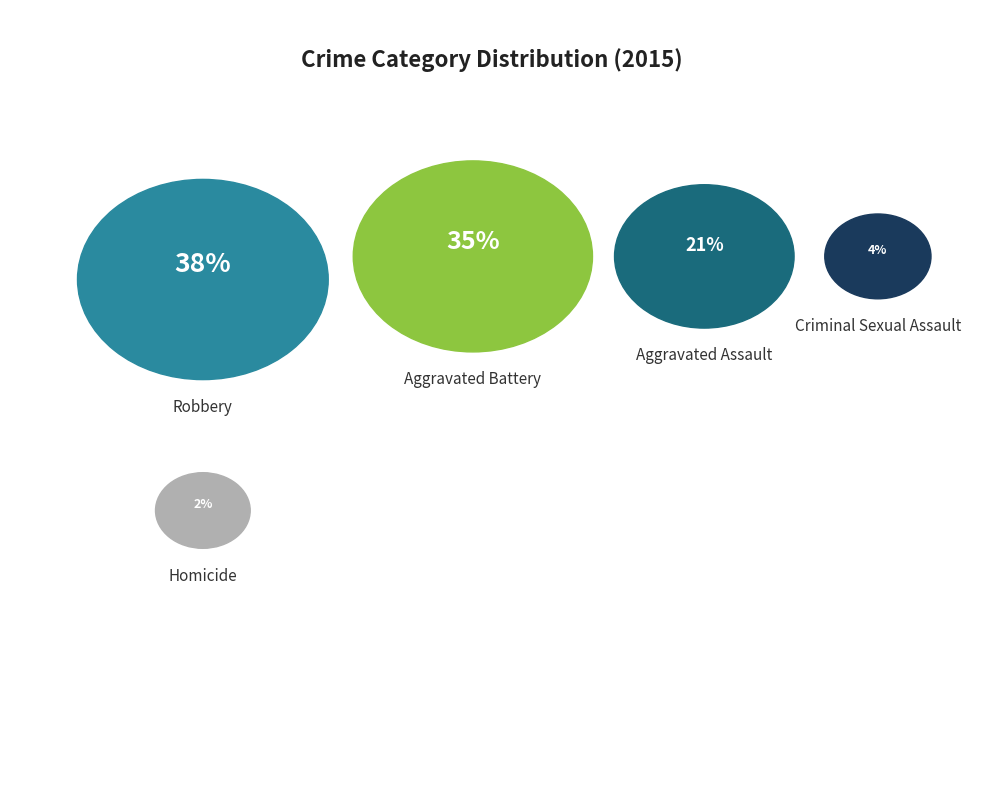

Which category has the smallest portion of the pie?

Homicide